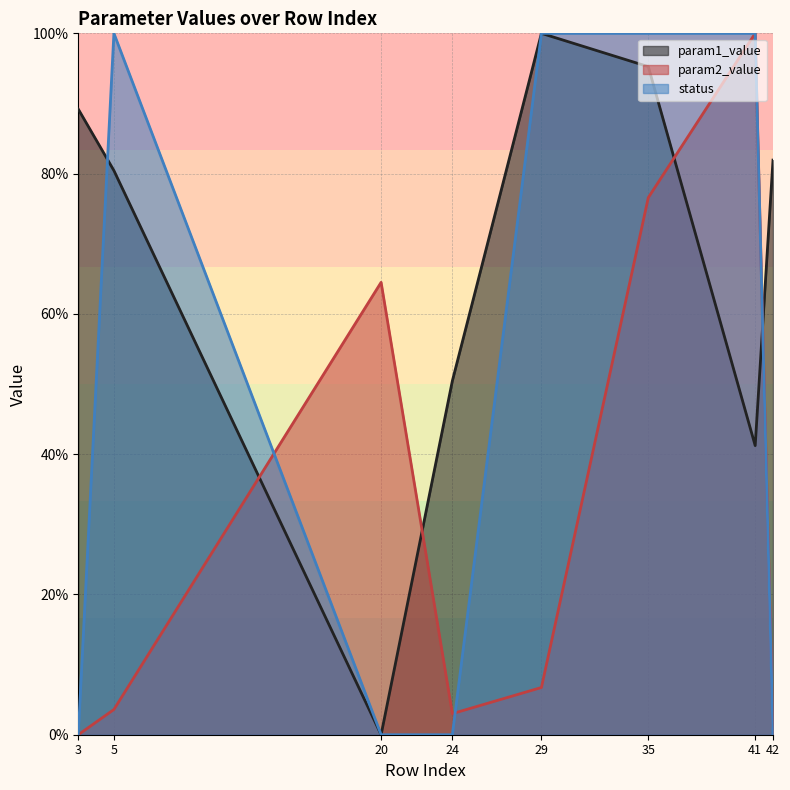

At how many categories does at least one series exceed 0?

8